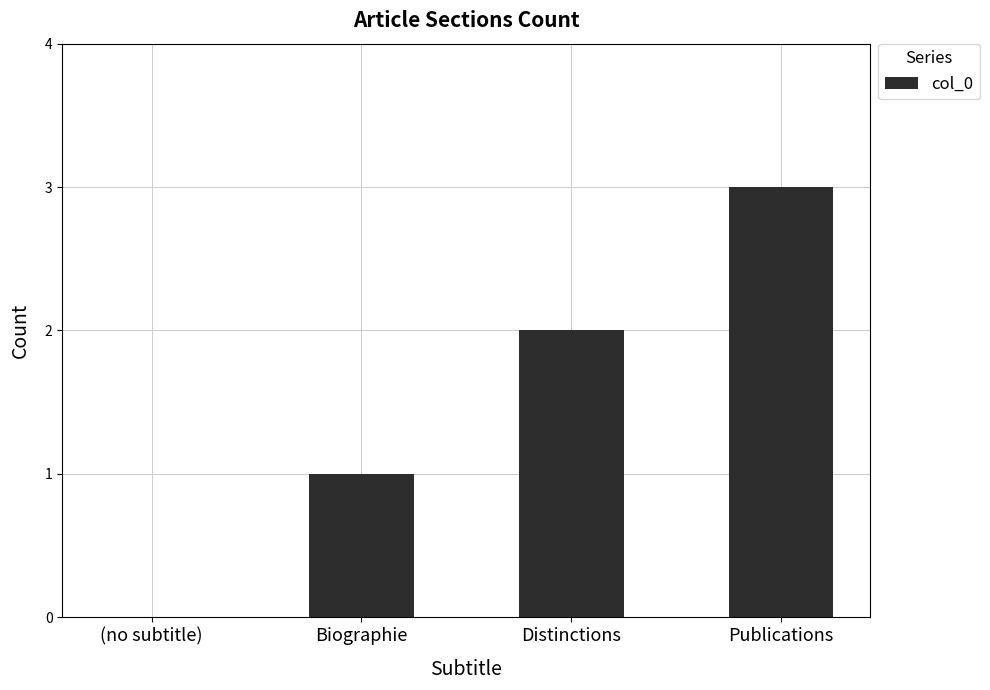

True or false: the data shows 2 at Biographie.

False